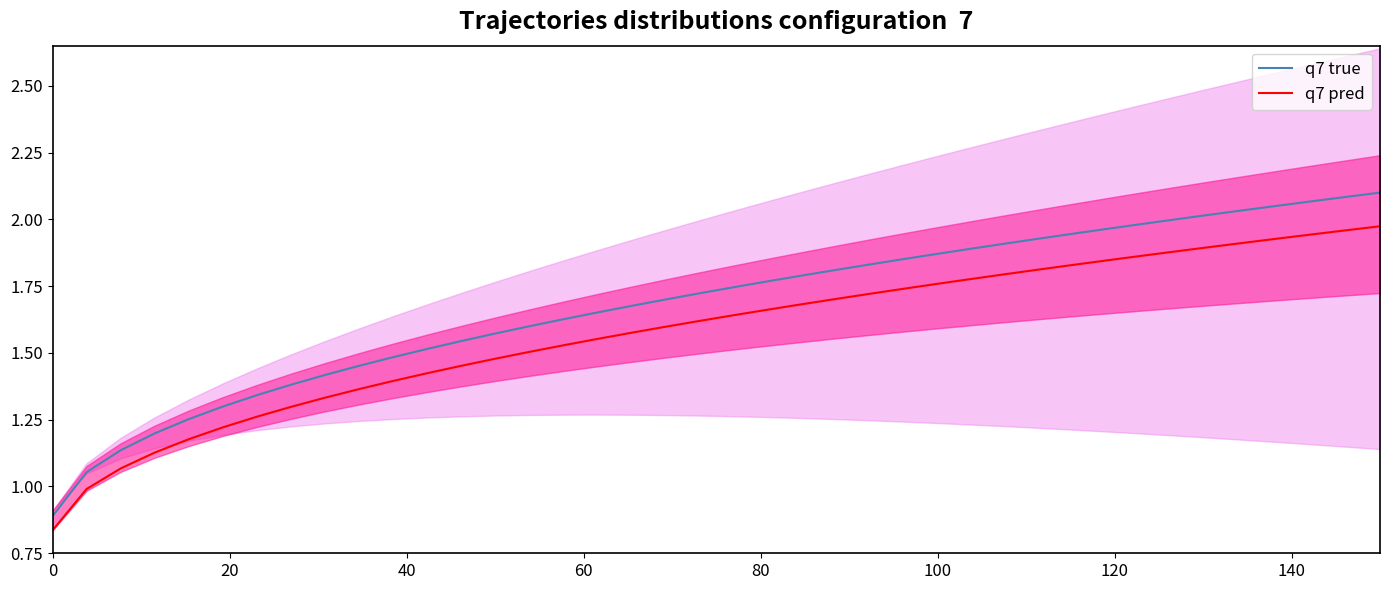

True or false: q7 true and q7 pred cross at least once.

False